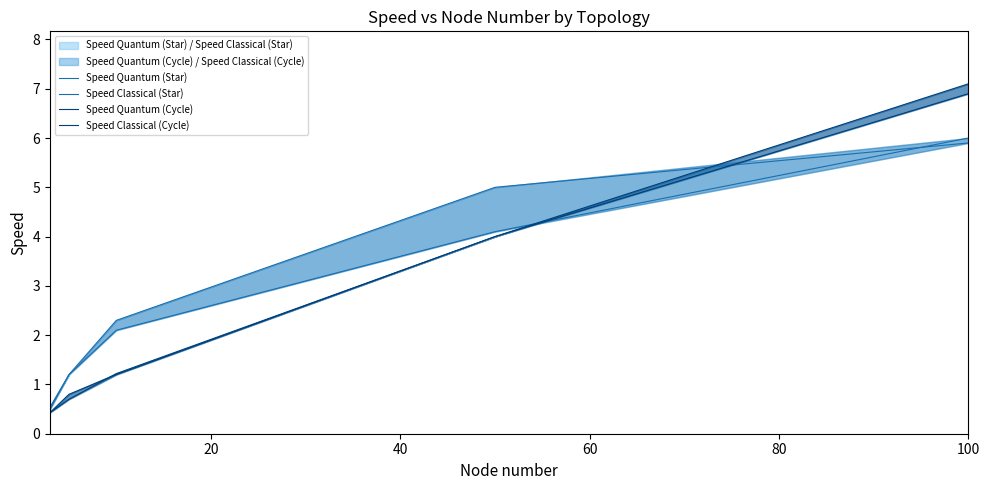

Is this an area chart (filled region under the line)?

No